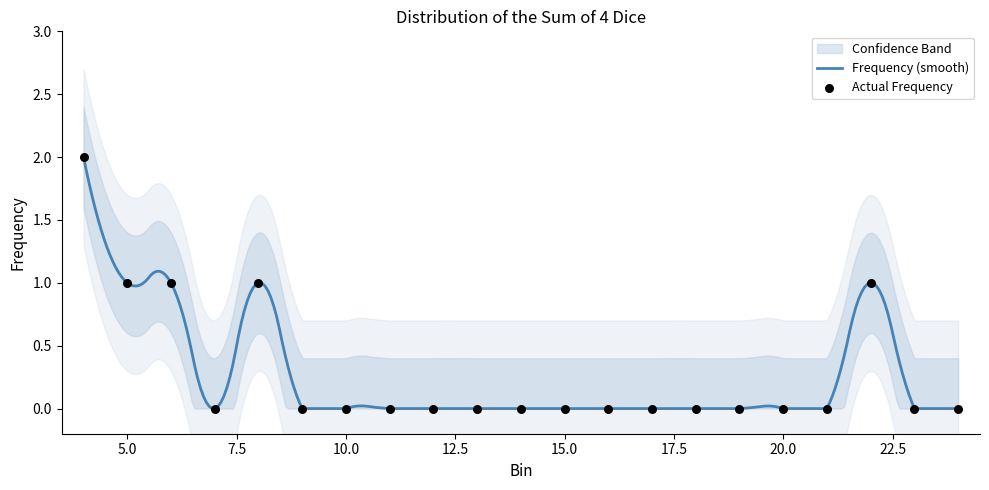

What is the change in value from 6 to 14?

-1